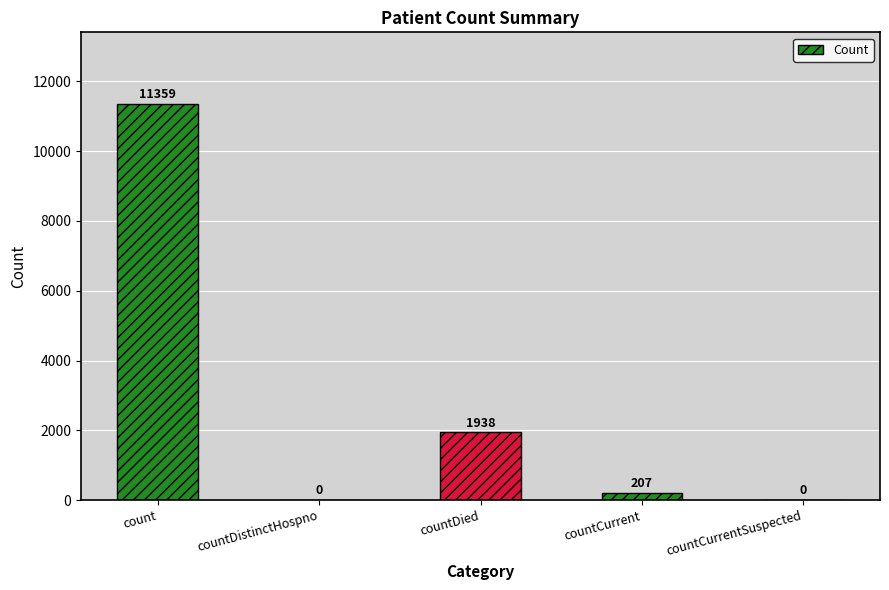

The chart shows a value of 0 at countDistinctHospno. True or false?

True